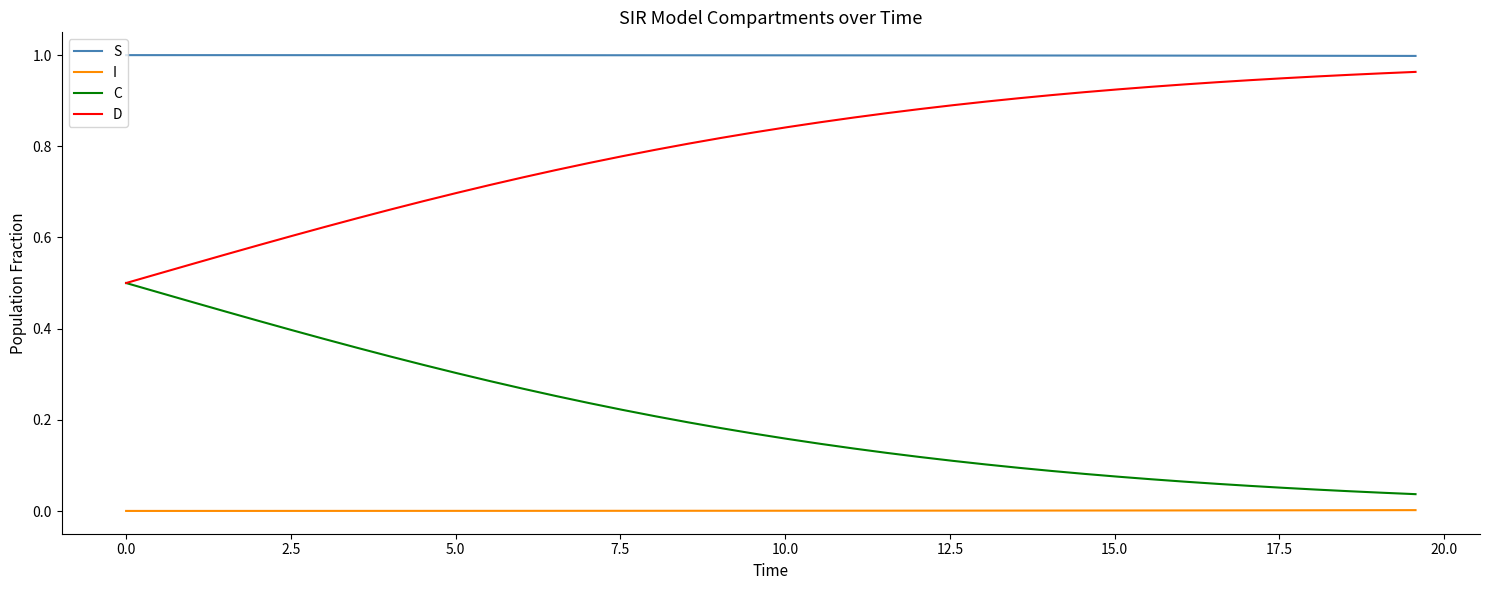

Rank the series by their average value, from lowest to highest.

I, C, D, S